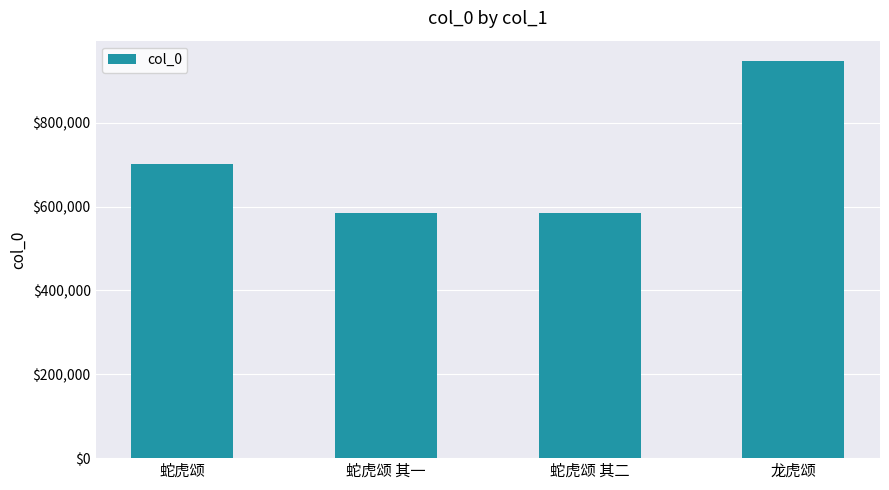

What is the difference between the values at 蛇虎颂 其一 and 龙虎颂?

362622